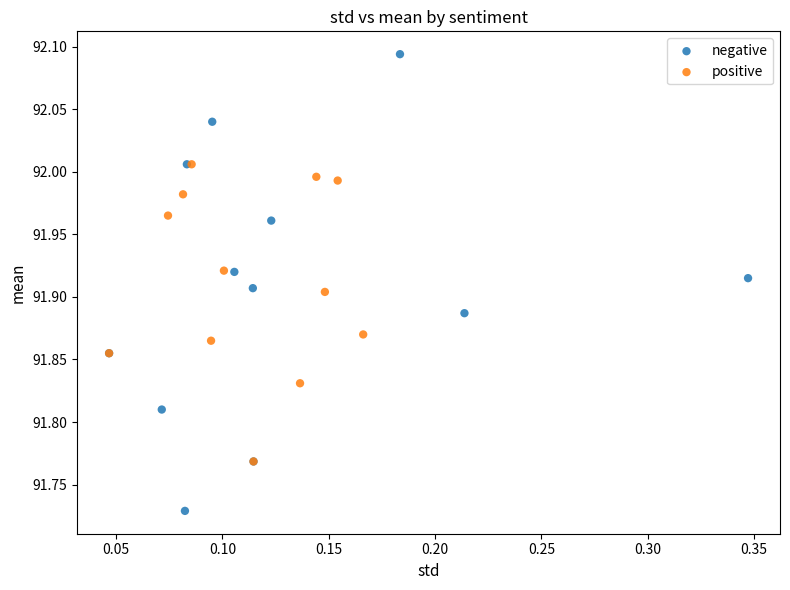

Which series reaches the maximum Y coordinate?

negative